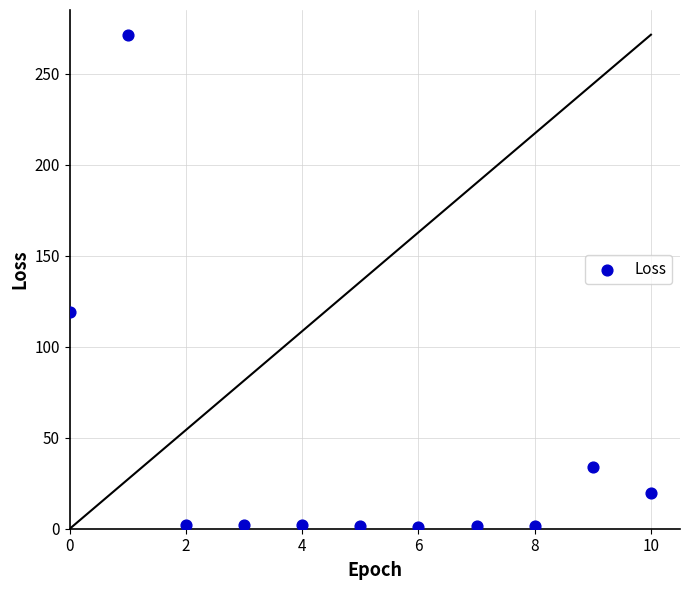

What Y value in the scatter plot is closest to 136?

119.0